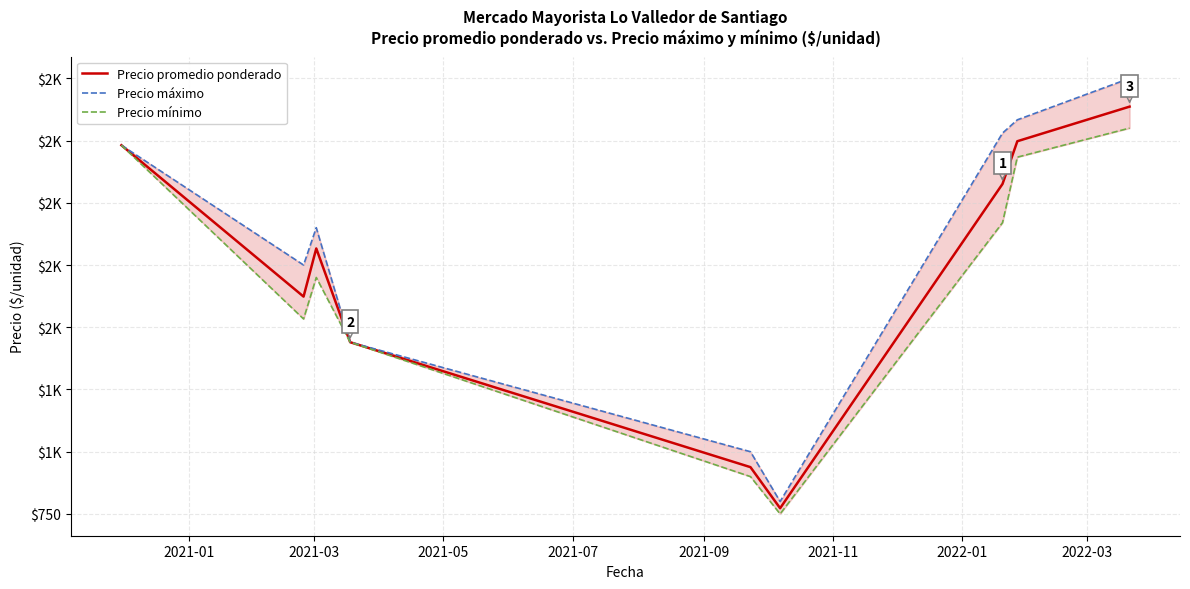

Where is the first local minimum for Precio máximo?

2021-03